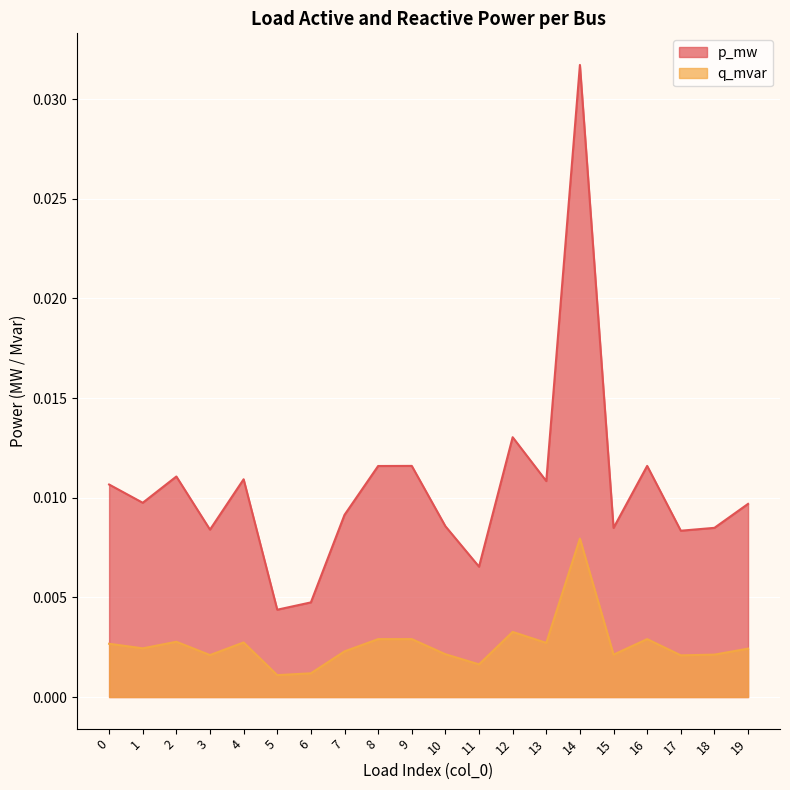

At 12, list the series in order from largest to smallest.

p_mw, q_mvar